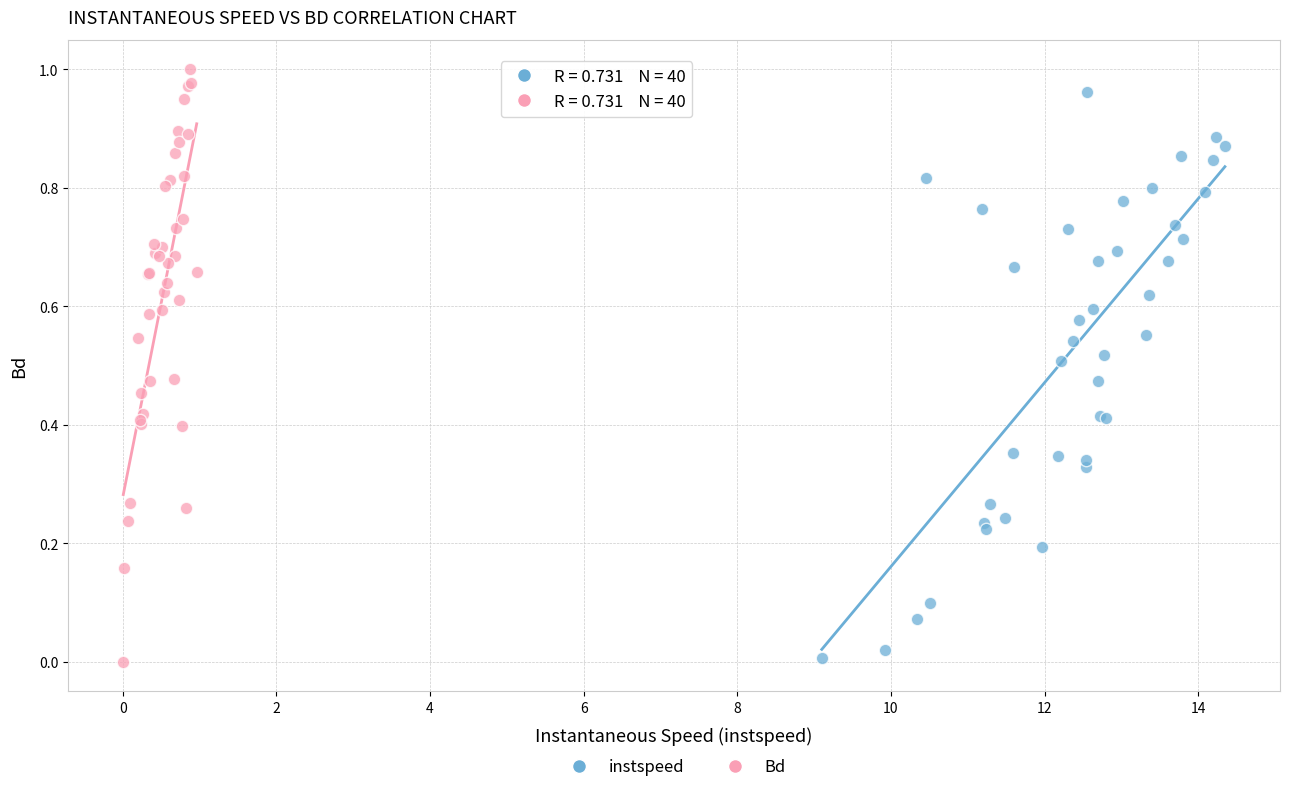

Which series has the largest Y range (max minus min)?

Bd